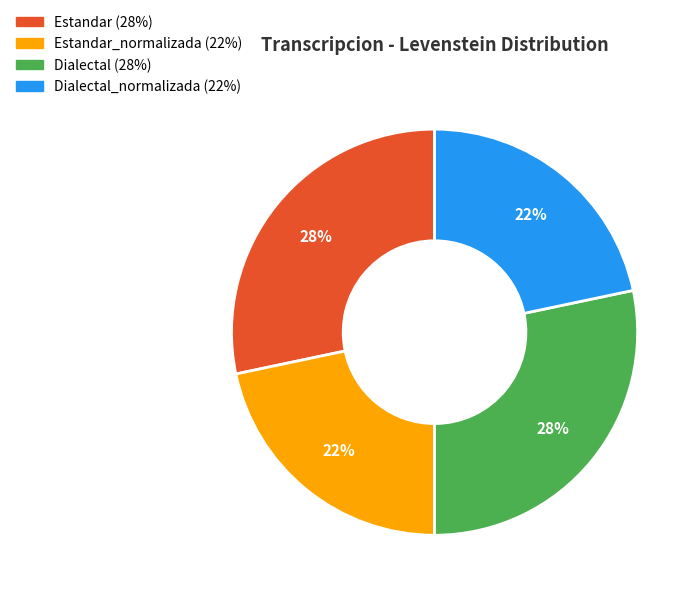

How many slices are in this pie chart?

4